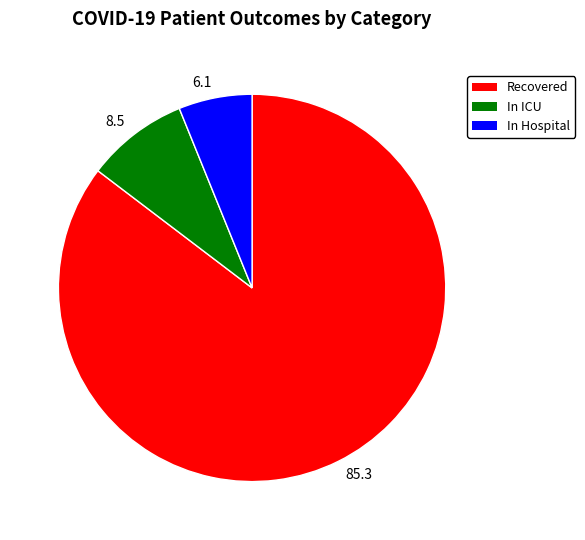

How many slices are in this pie chart?

3